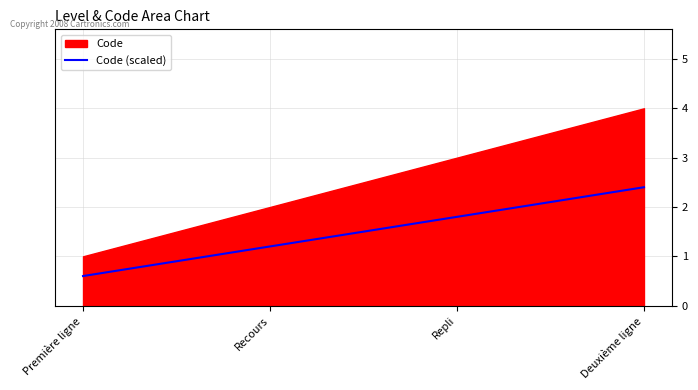

The chart shows a value of 1.2 at Recours. True or false?

True